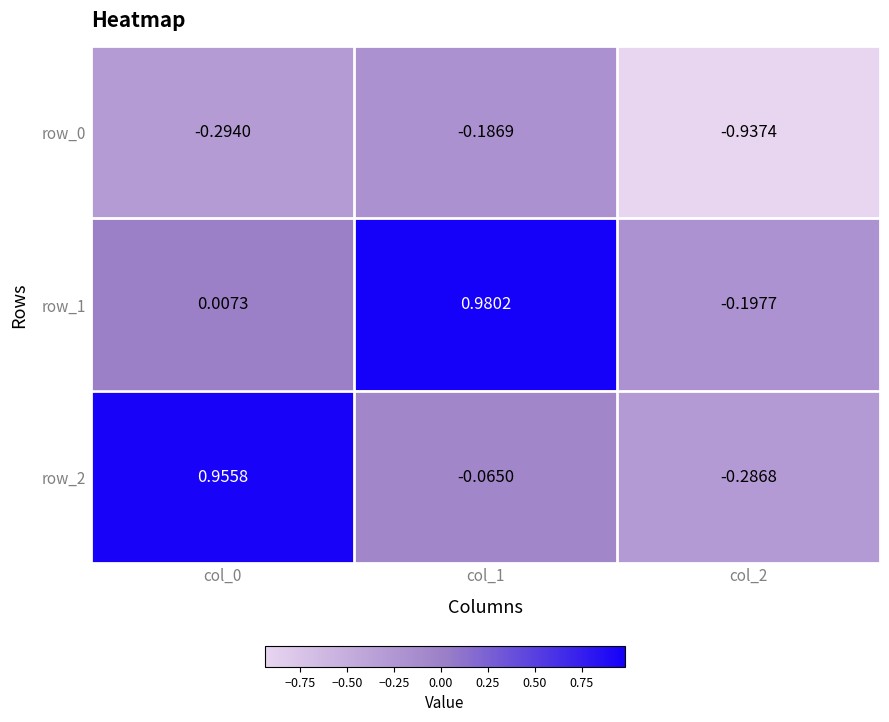

How many series are shown in this chart?

3